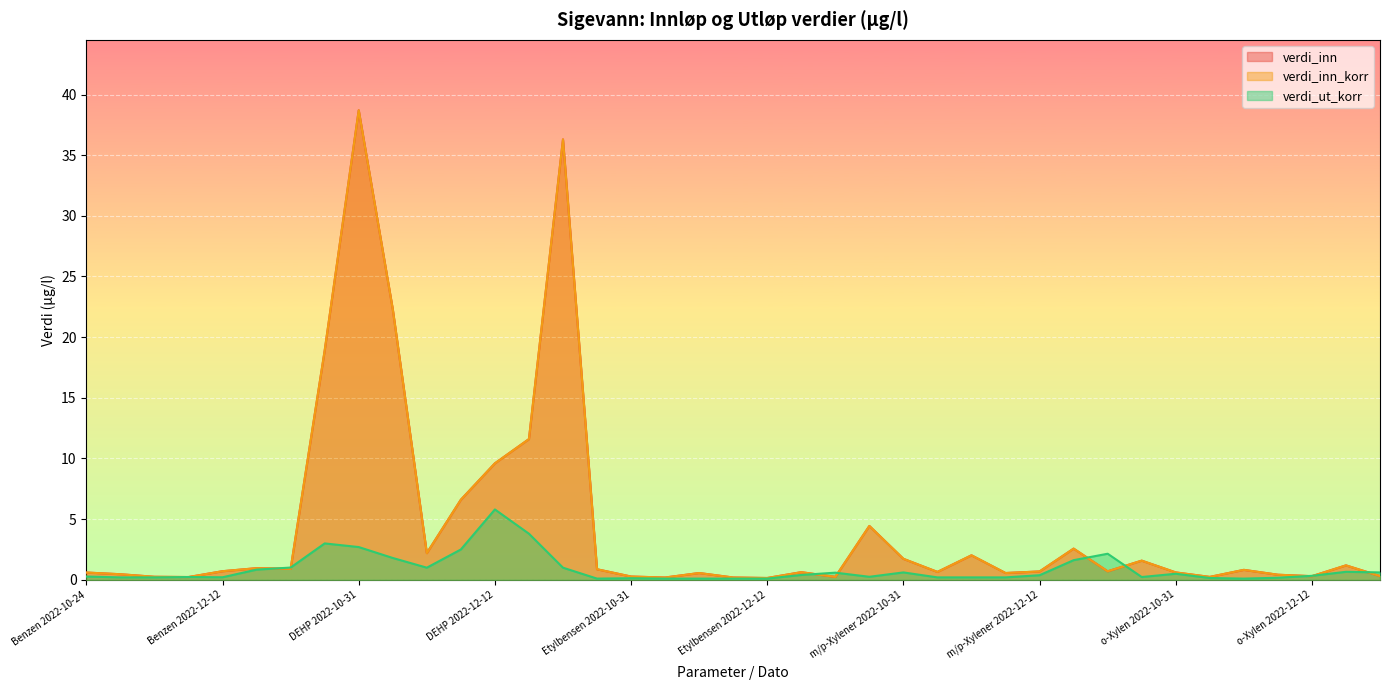

The verdi_inn_korr series shows 0.5 at Benzen 2022-10-31. True or false?

True